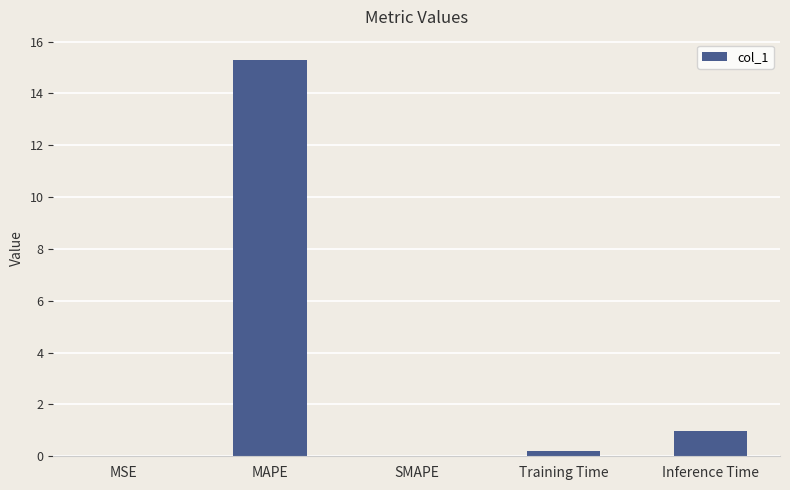

What is the sum of all values?

16.5